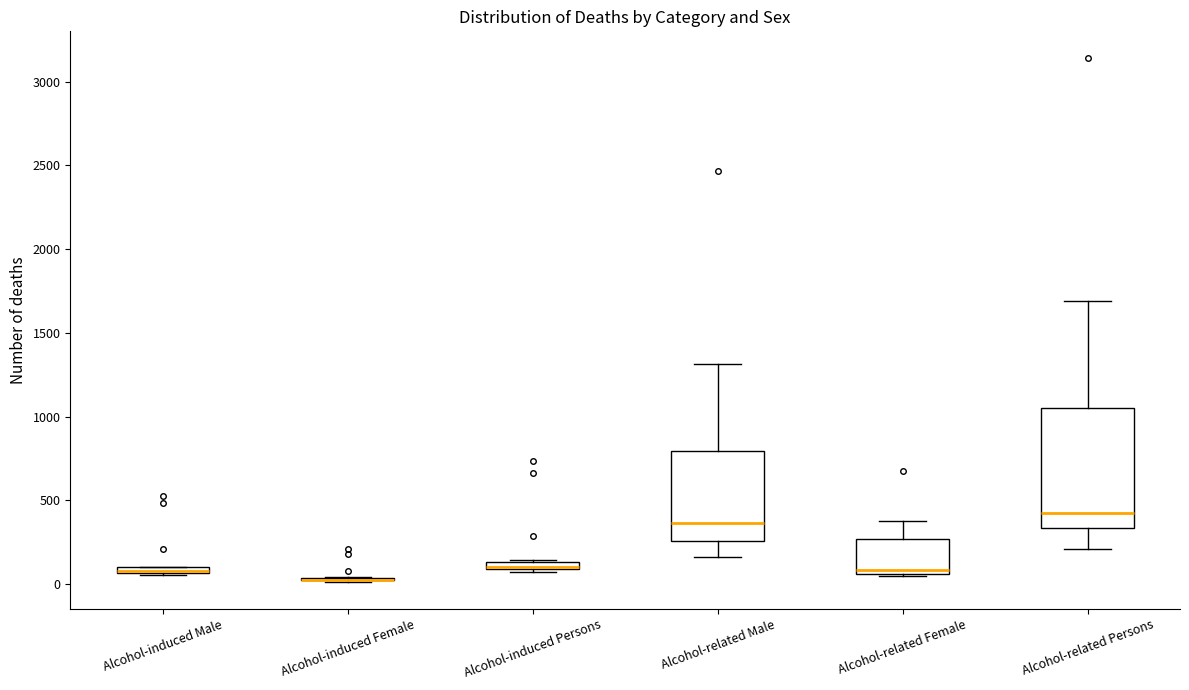

Where is the upper edge of the box for Alcohol-related Persons on the y-axis? The values are not printed on the chart, so give them approximately, as read against the axis.

1050